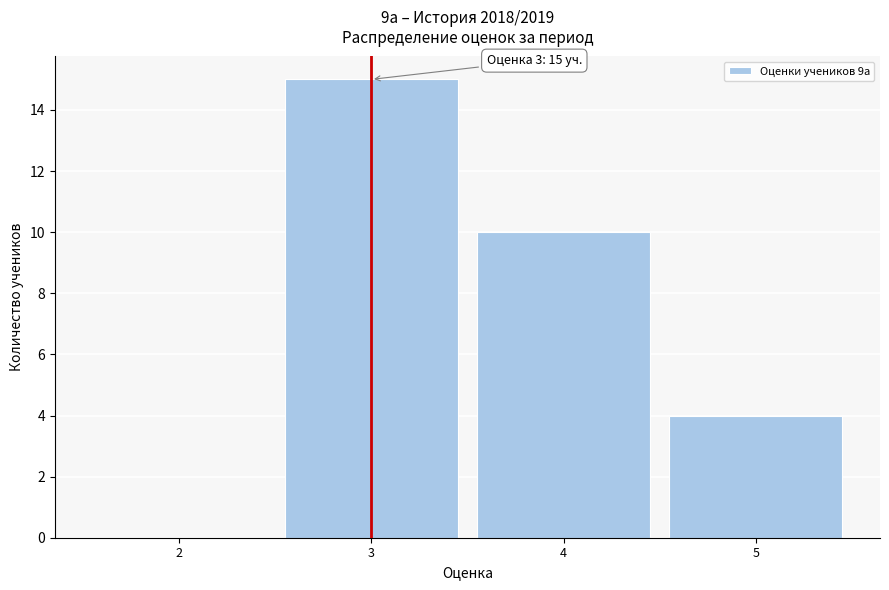

Which range on the x-axis has the tallest bar?

2.5 to 3.5